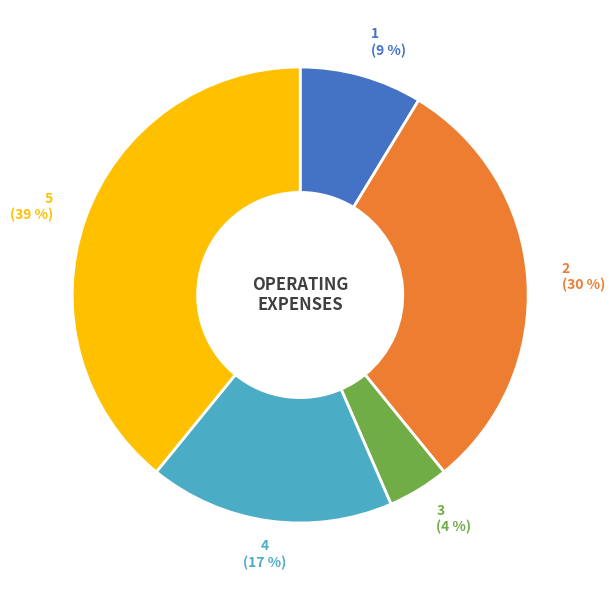

How many segments does this pie chart have?

5